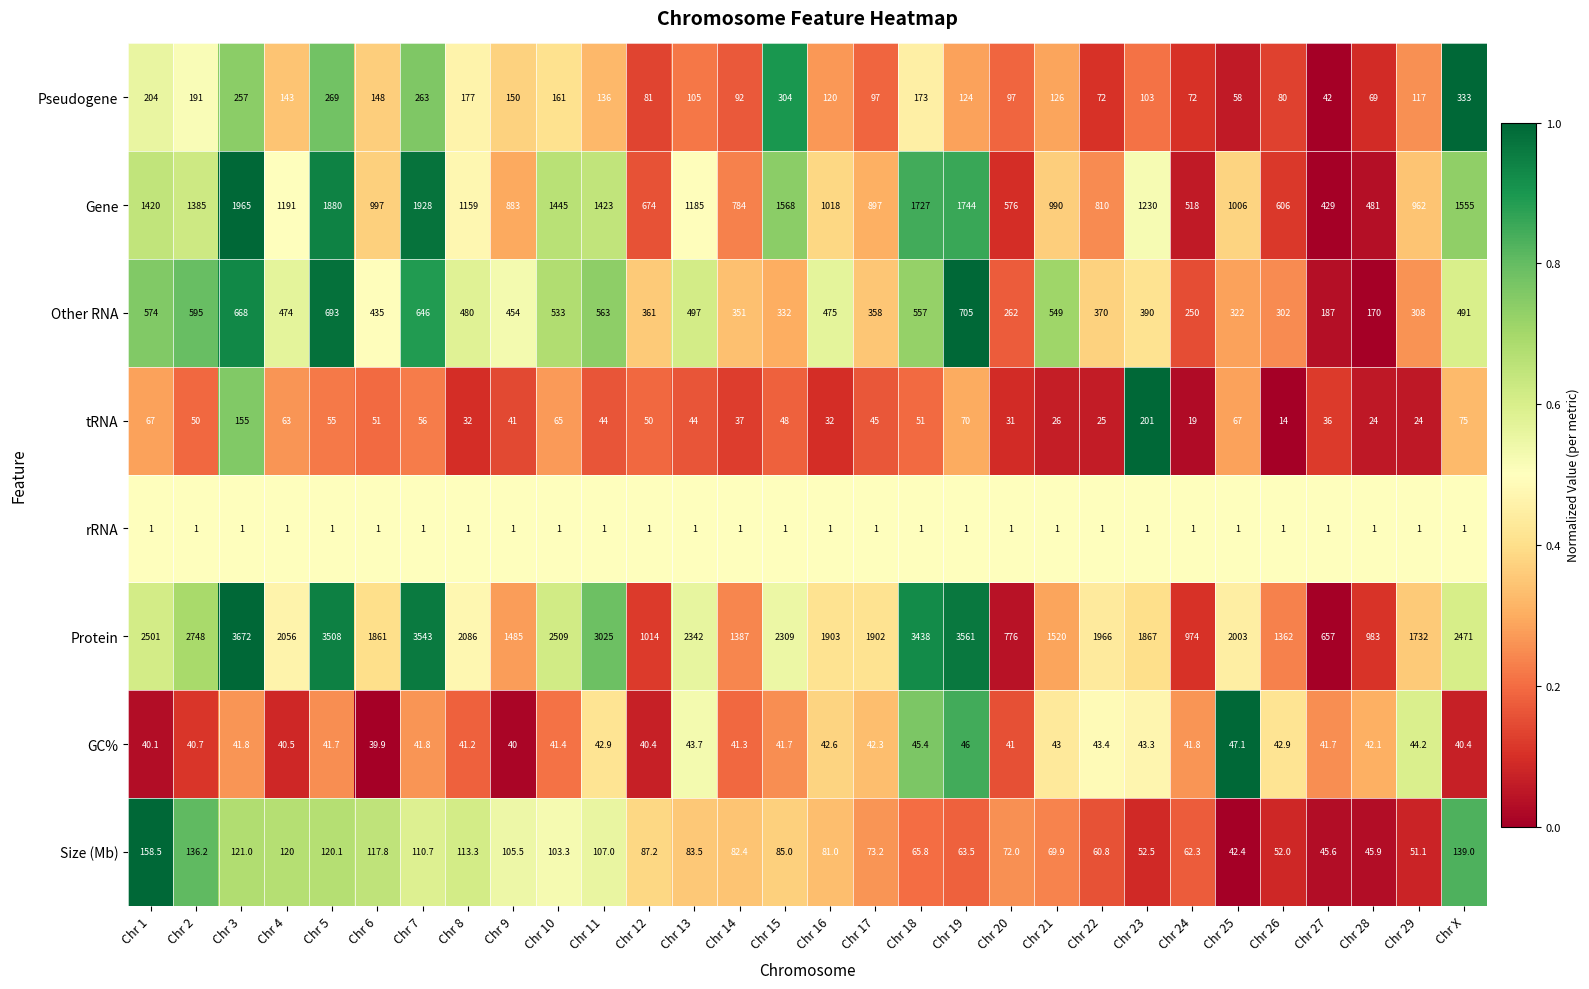

What is the sum of all Protein values?

63161.0